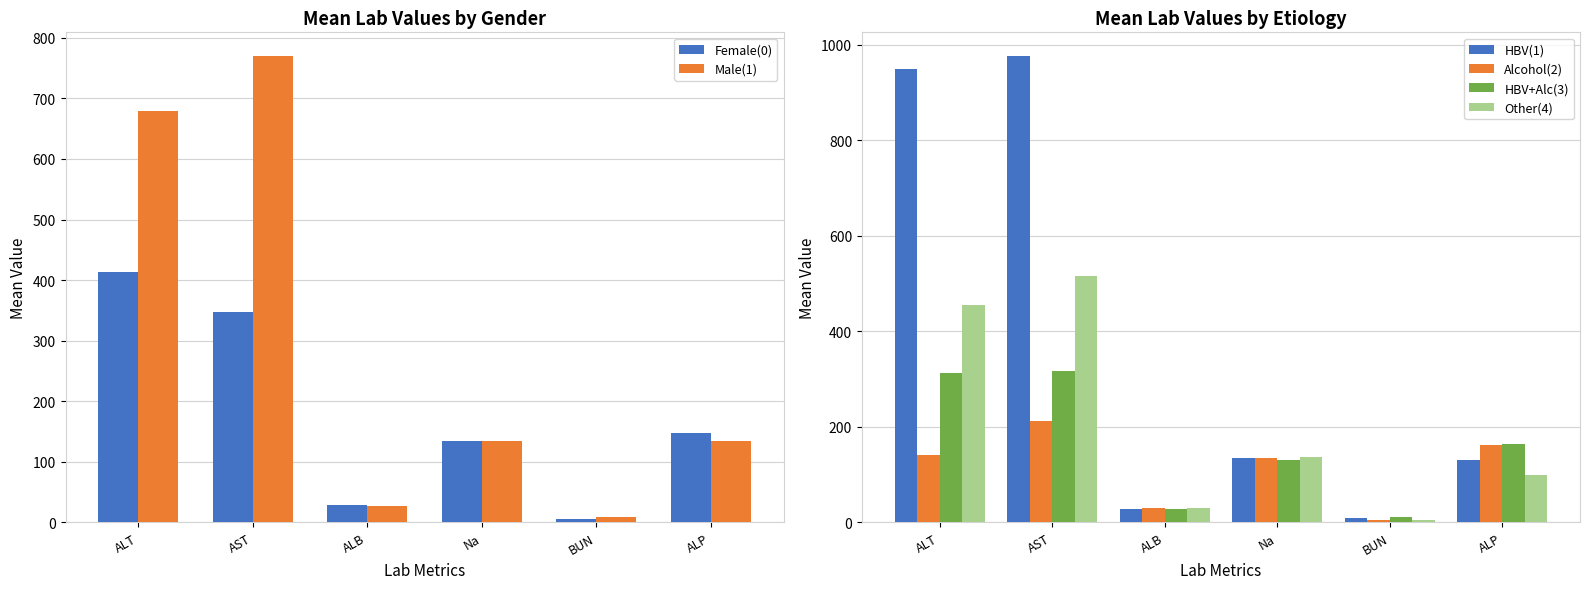

What is the sum of all Male(1) values?

1755.2